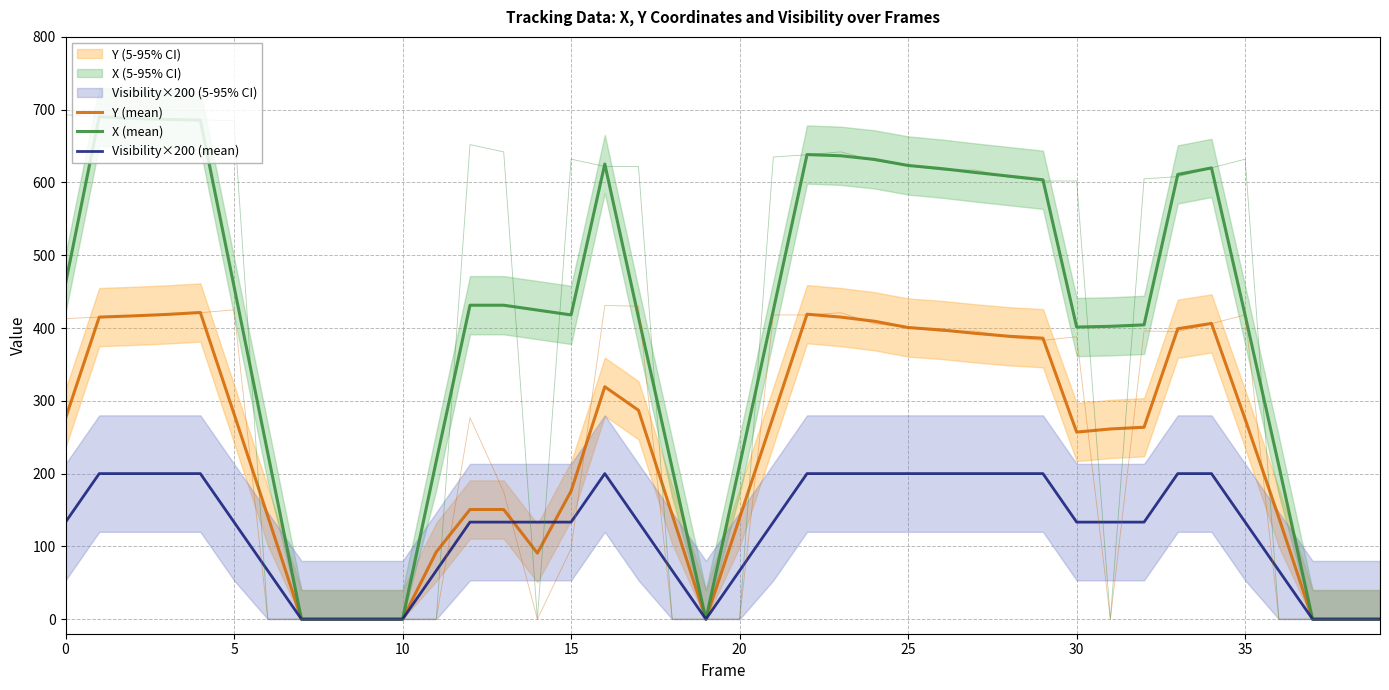

What is the approximate value of Y (mean) at 15?

176.0